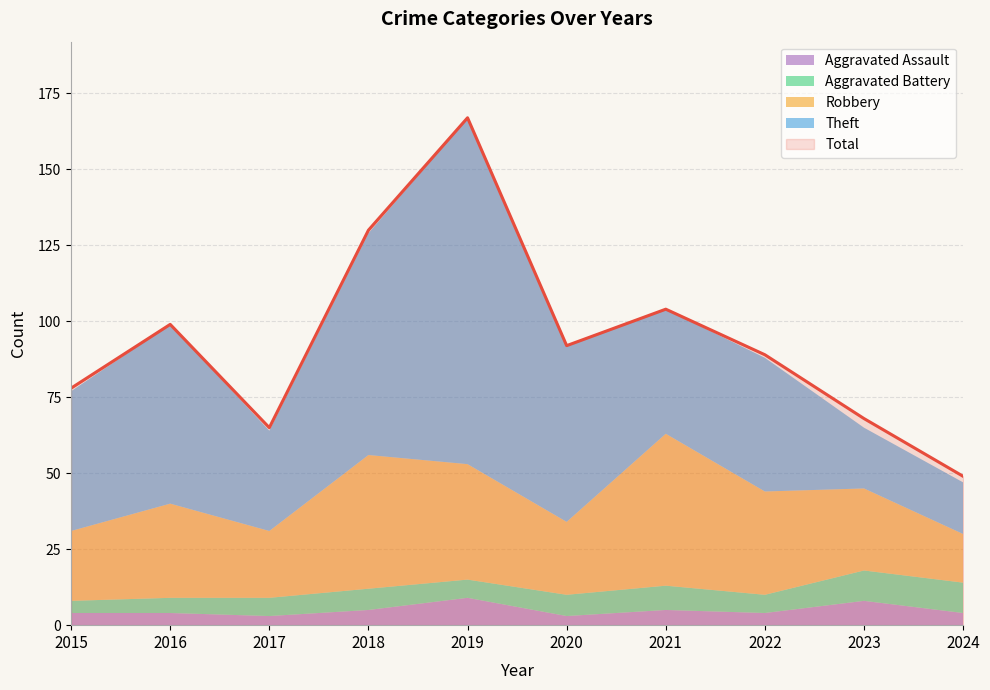

Where is the first local minimum for Theft?

2017